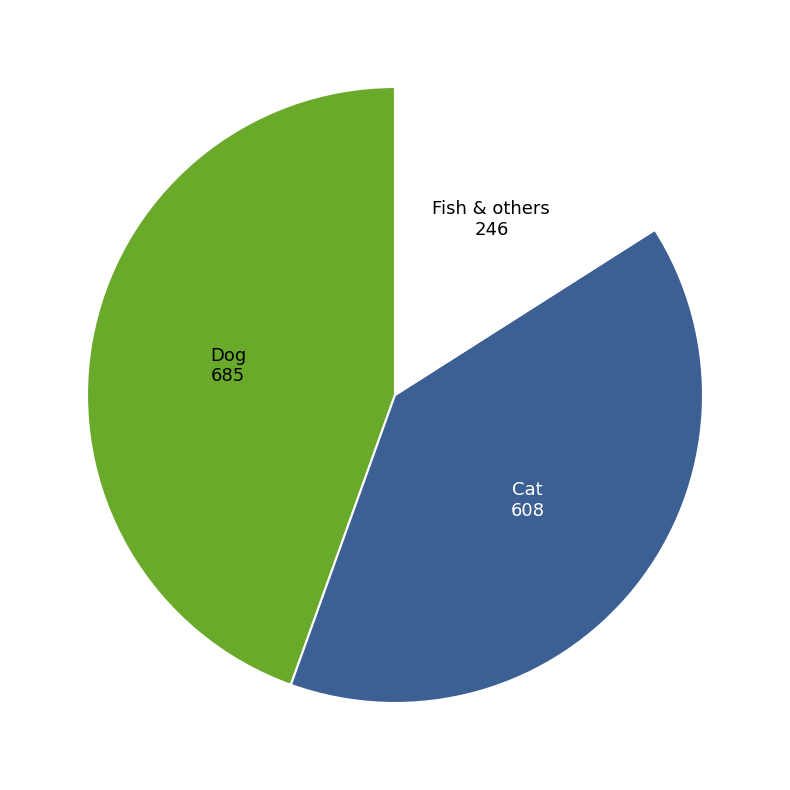

Is there a majority slice in this chart?

No